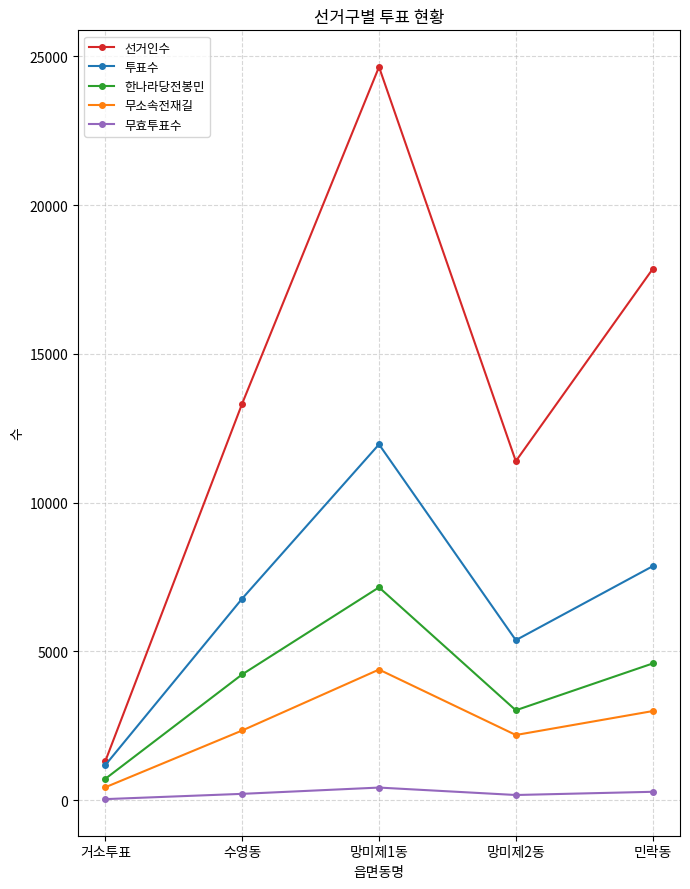

How many lines are shown in the chart?

5